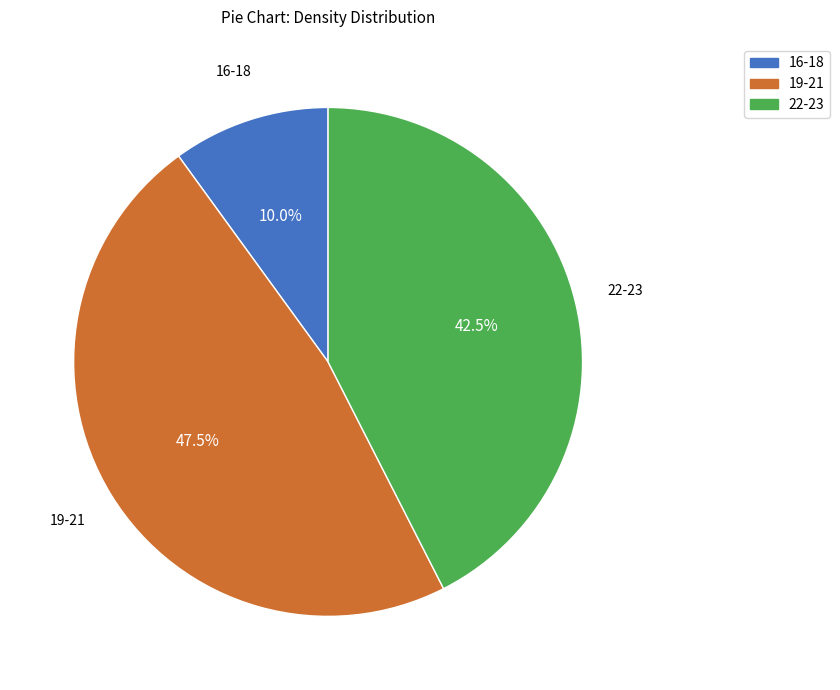

To the nearest percent, what percentage of the pie is 16-18?

10%